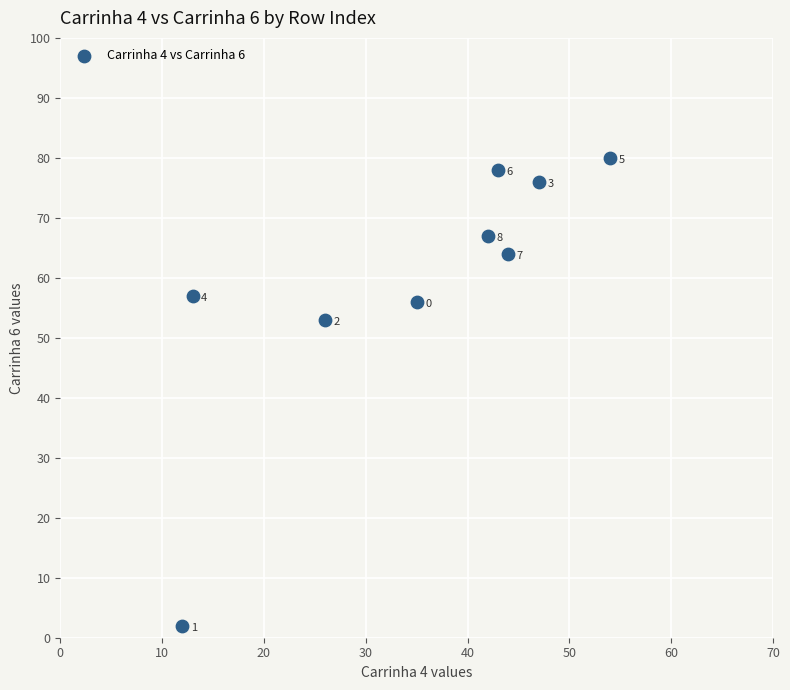

What Y value in the scatter plot is closest to 41?

53